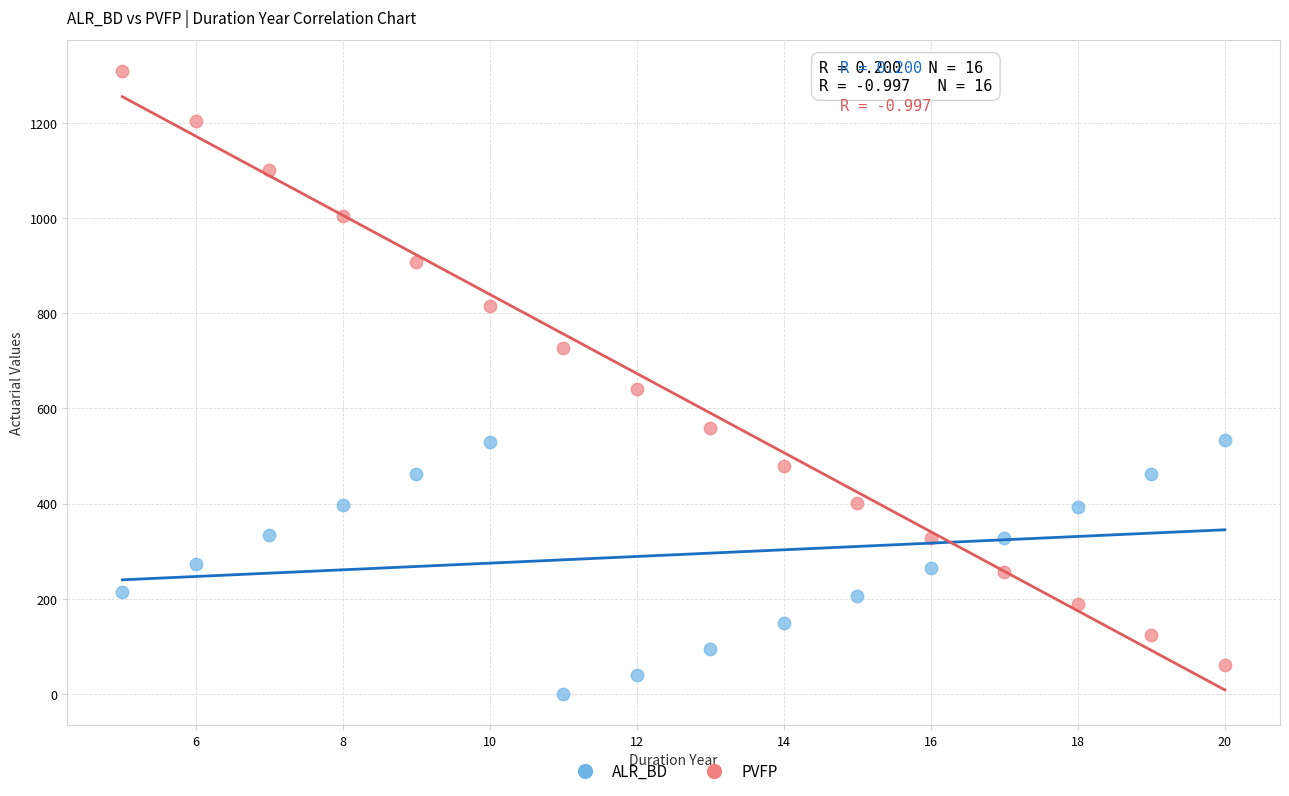

Across all data points, what is the range of X values (max minus min)?

15.0